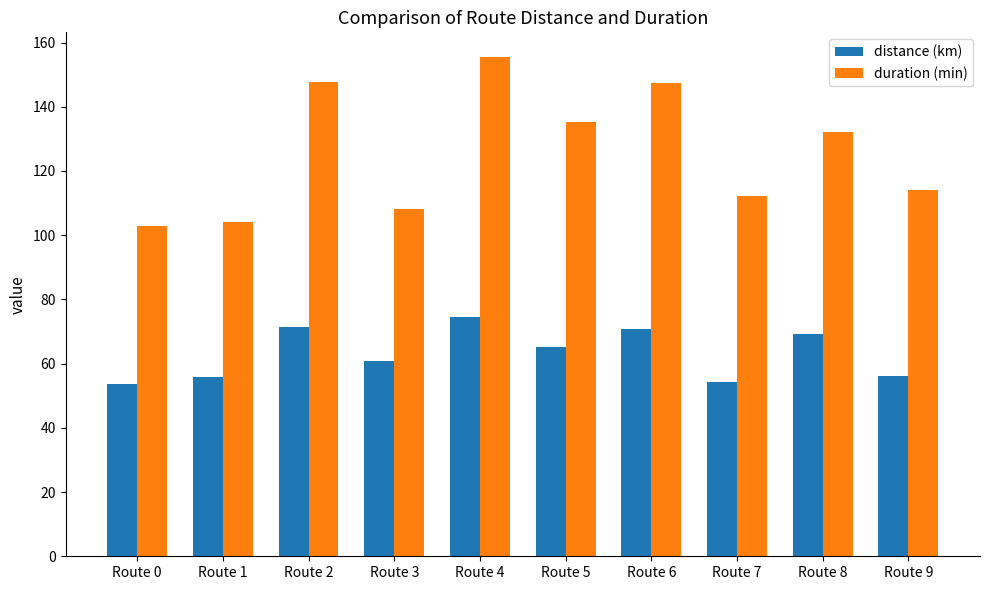

True or false: duration (min) has a value of 27.7 at Route 8.

False